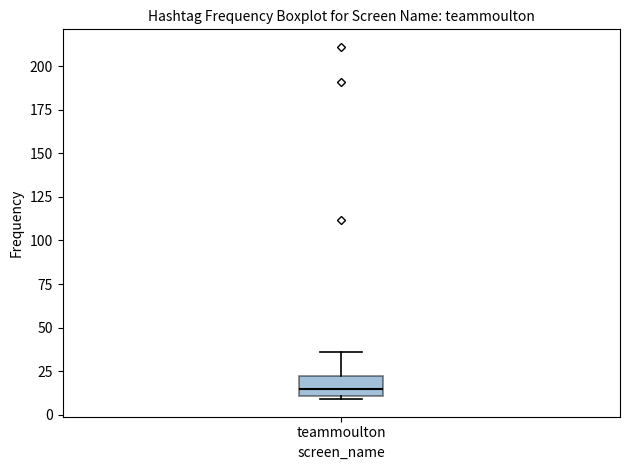

Transcribe this box plot: give where the median line is, the range the box spans, and where the two whiskers end, as read against the y-axis. The values are not printed on the chart, so give them approximately, as read against the axis.

median 15, box 10 to 25, whiskers 10 (just below the box's lower edge) to 35